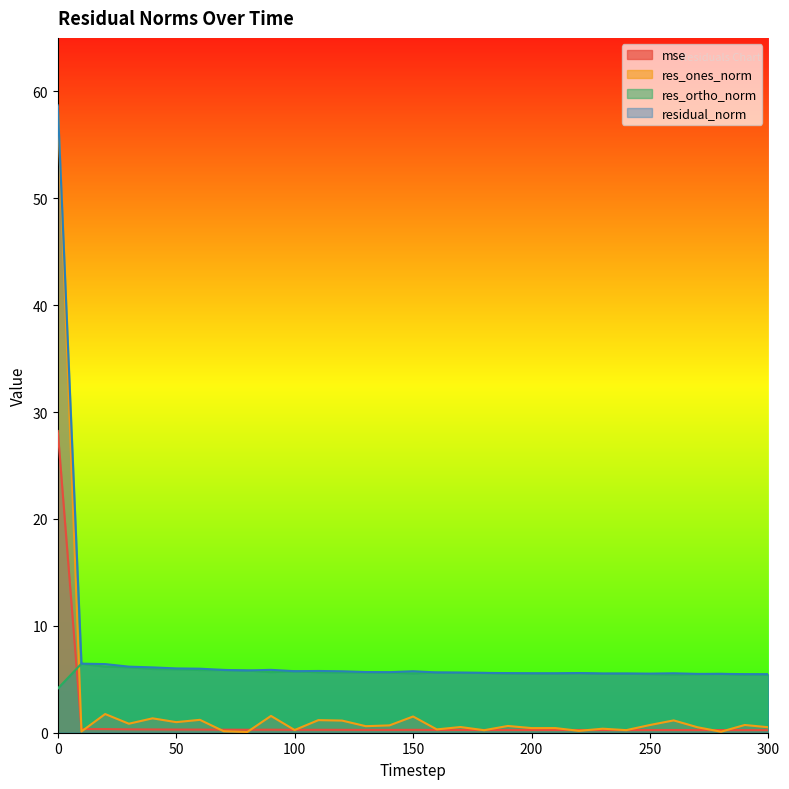

What is the difference between the second highest and minimum values in the residual_norm series?

1.0